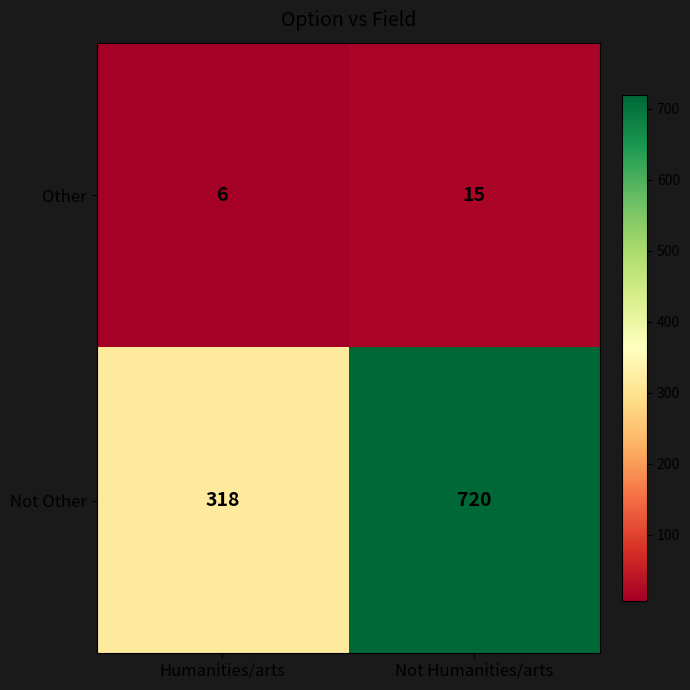

Which series changed the most between Humanities/arts and Not Humanities/arts?

Not Other